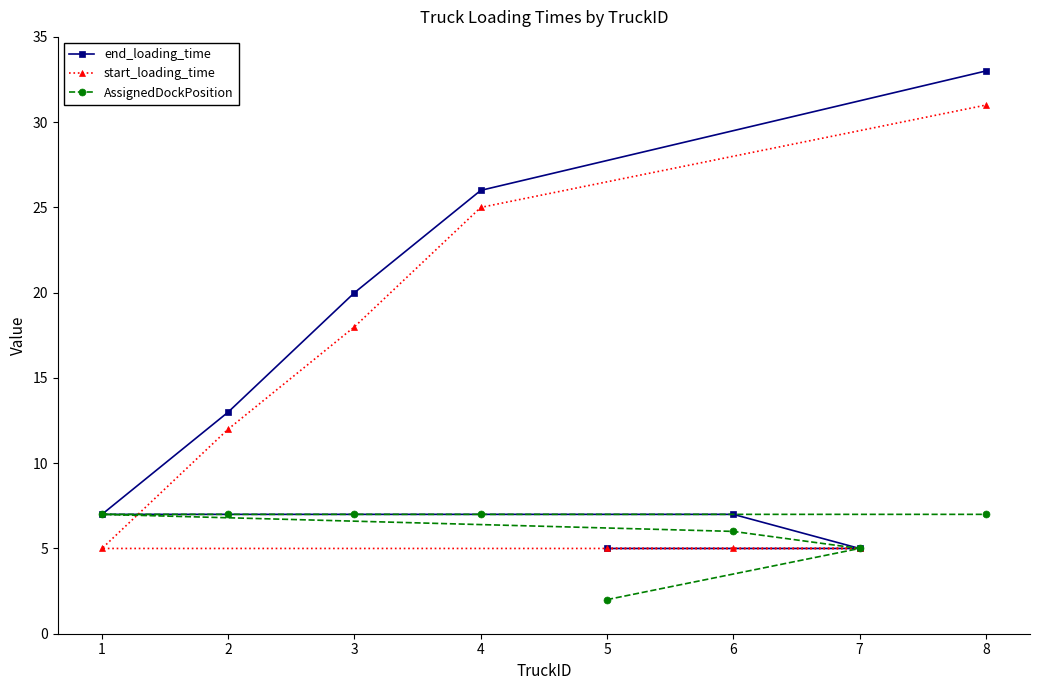

Reading right to left, transcribe all the data shown in this chart.

end_loading_time: 8=33	7=5	6=7	5=5	4=26	3=20	2=13	1=7
start_loading_time: 8=31	7=5	6=5	5=5	4=25	3=18	2=12	1=5
AssignedDockPosition: 8=7	7=5	6=6	5=2	4=7	3=7	2=7	1=7